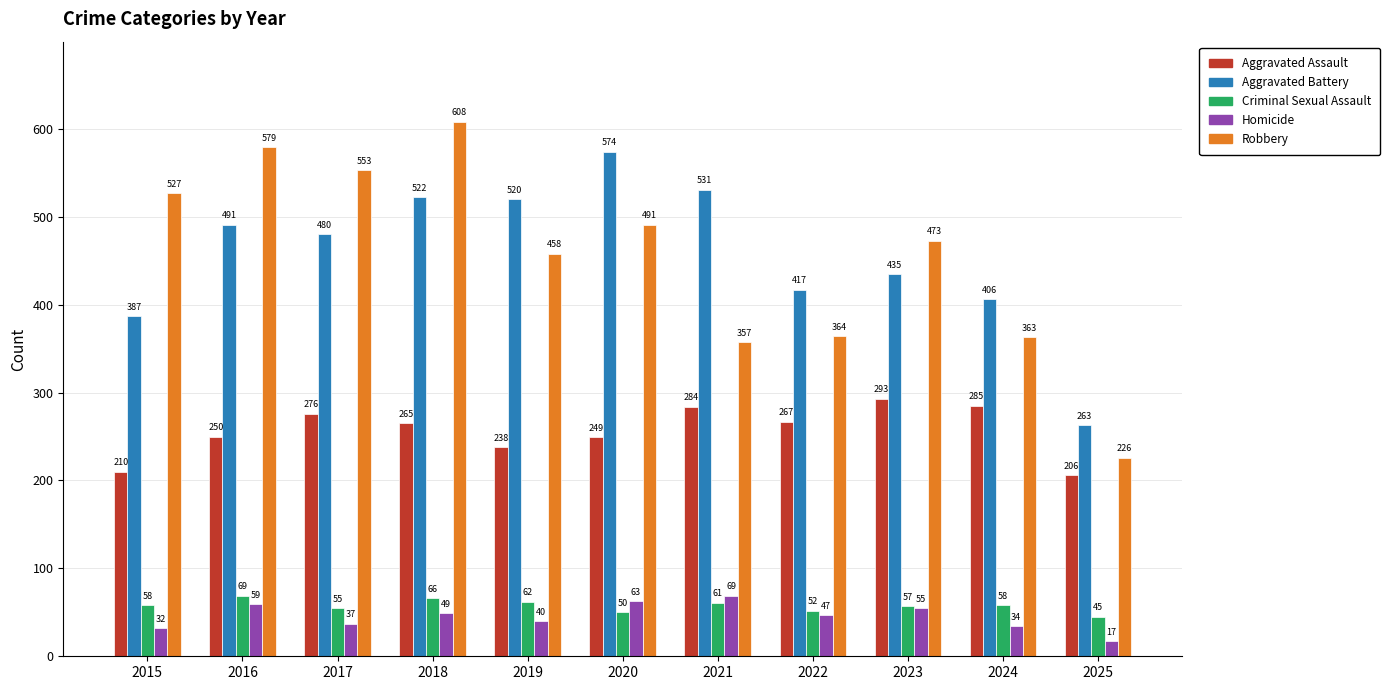

Which series has the largest range (max minus min)?

Robbery